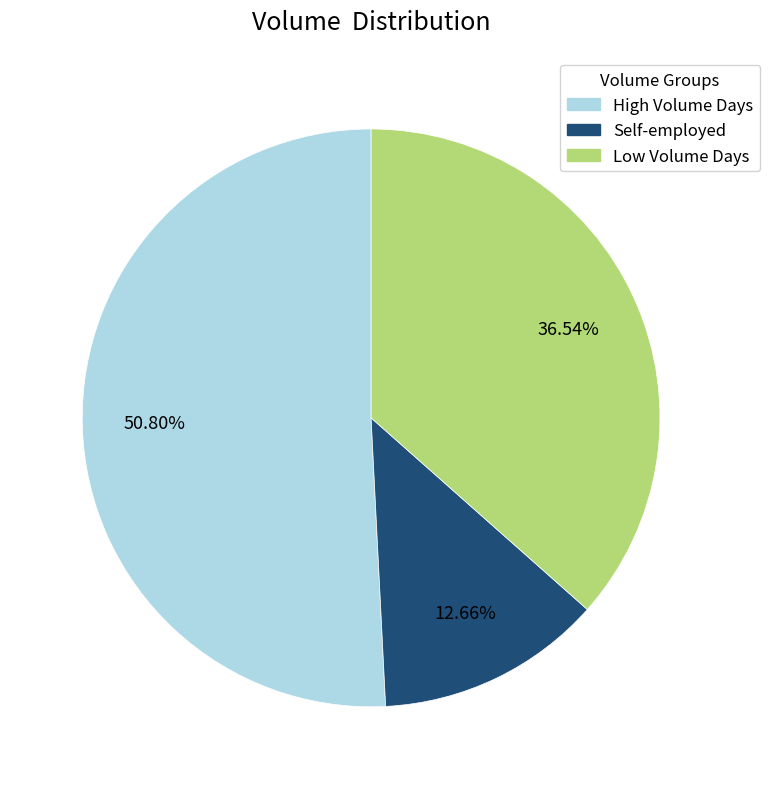

Does any single category account for the majority?

Yes